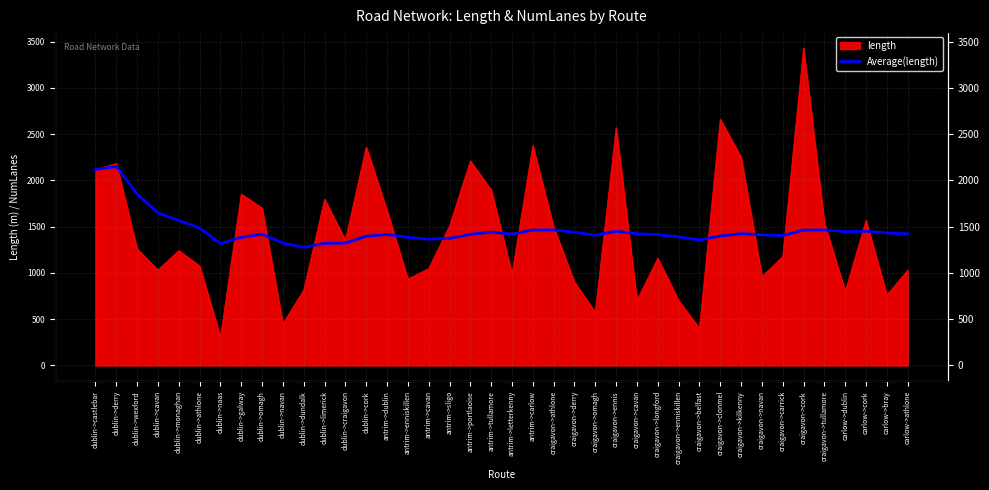

What is the label of the 7th point from the right?

craigavon->carrick